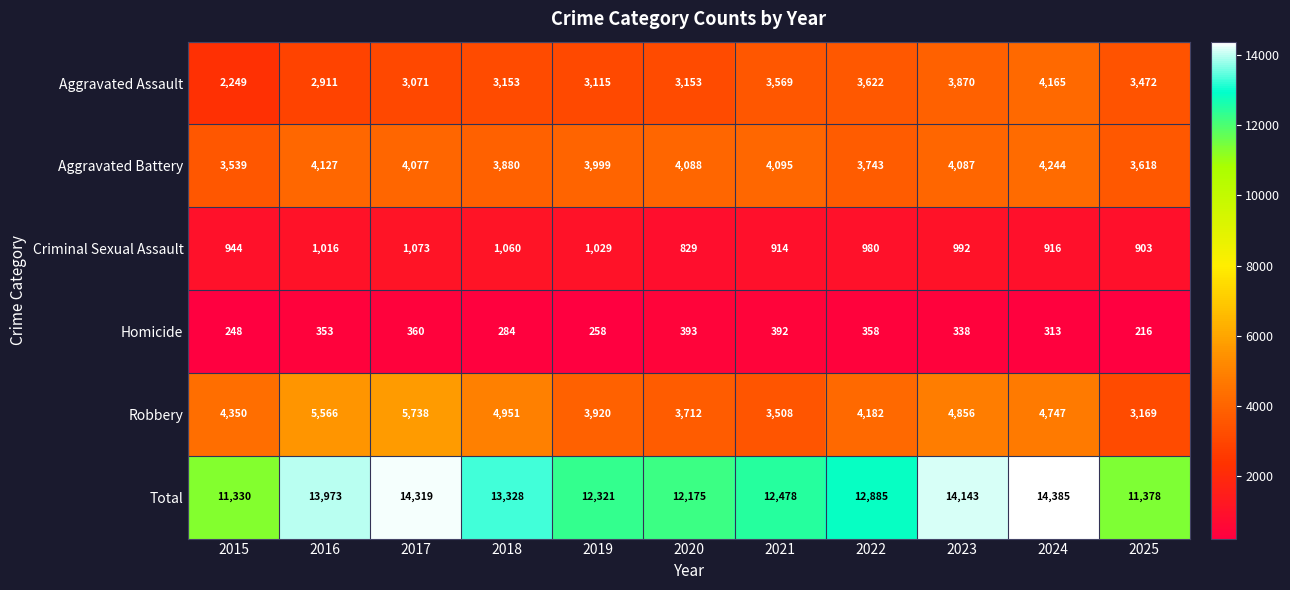

Between 2016 and 2017, which series saw the biggest shift?

Total